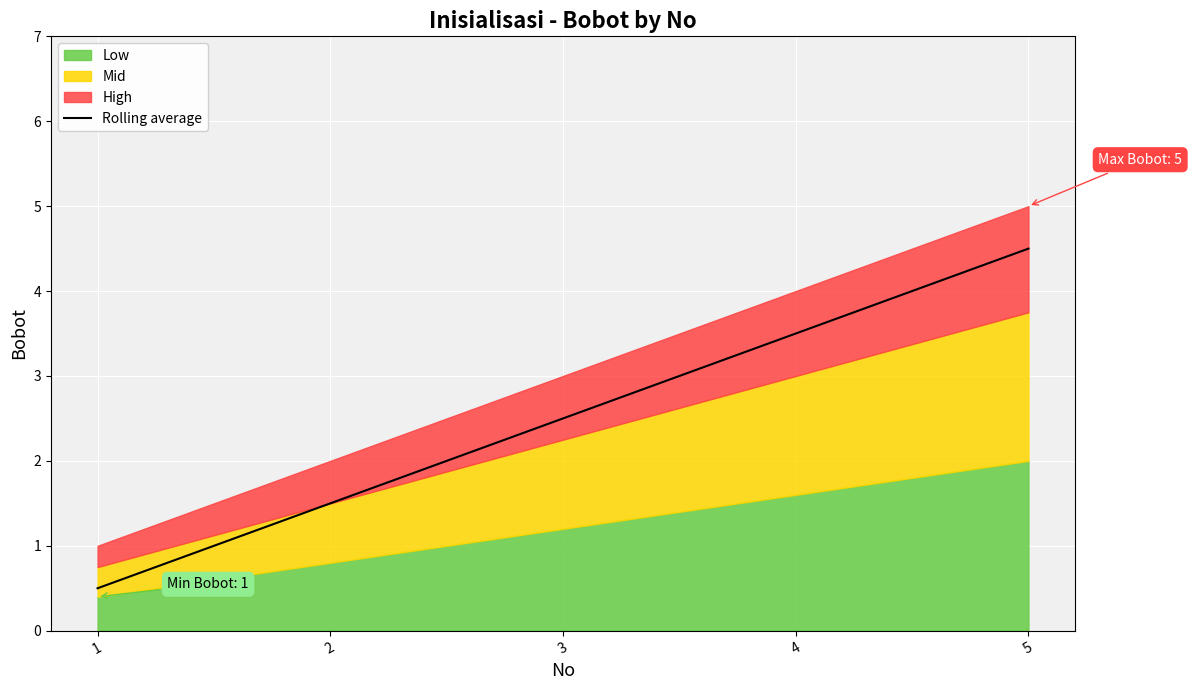

Which category has the lowest value across all series?

1